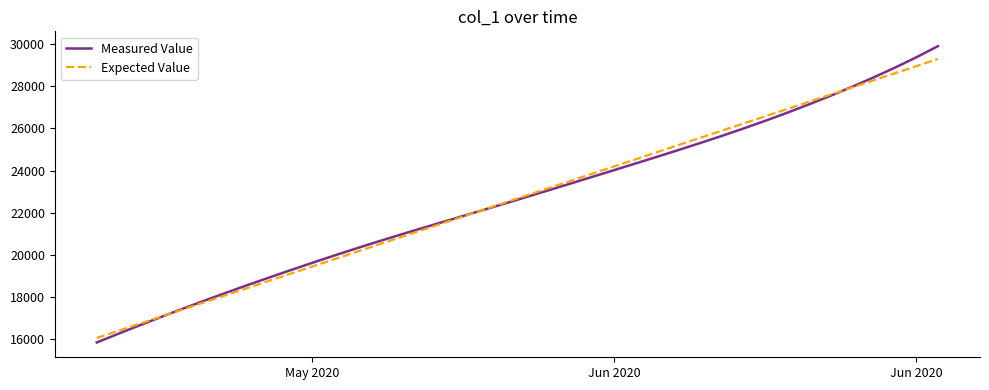

What is the difference between the second highest and second lowest values in the Expected Value series?

12557.5